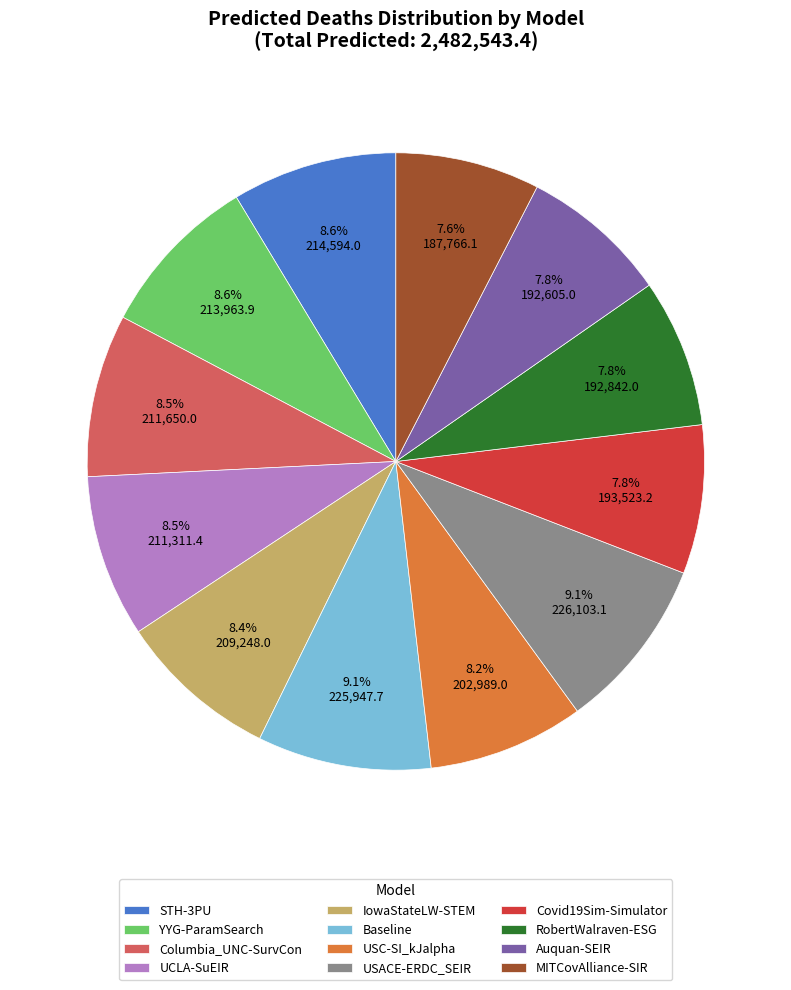

To the nearest percent, what is the average slice percentage?

8%